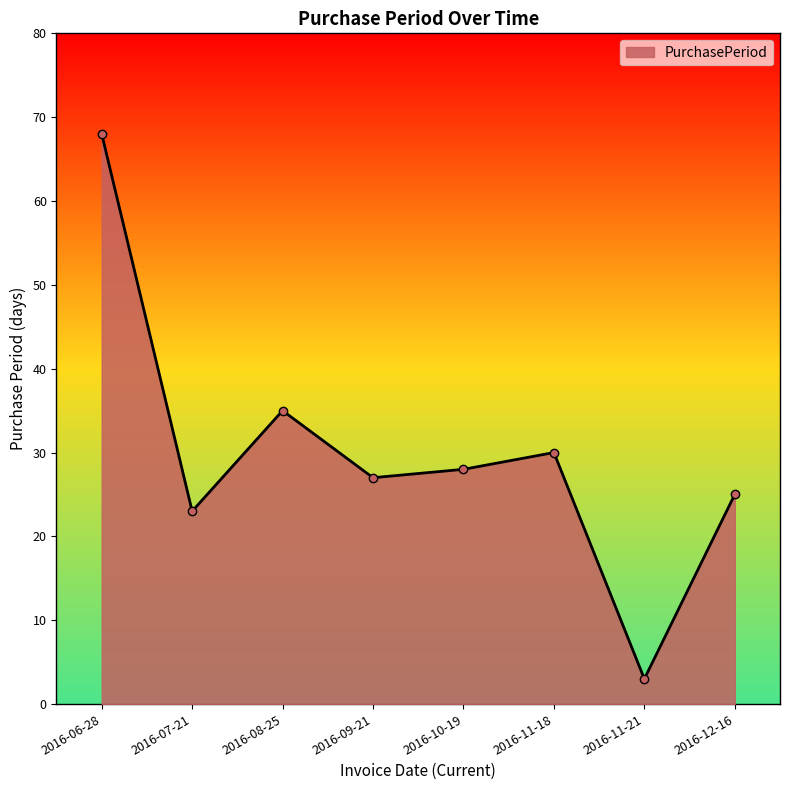

Which category has the lowest value across all series?

2016-11-21